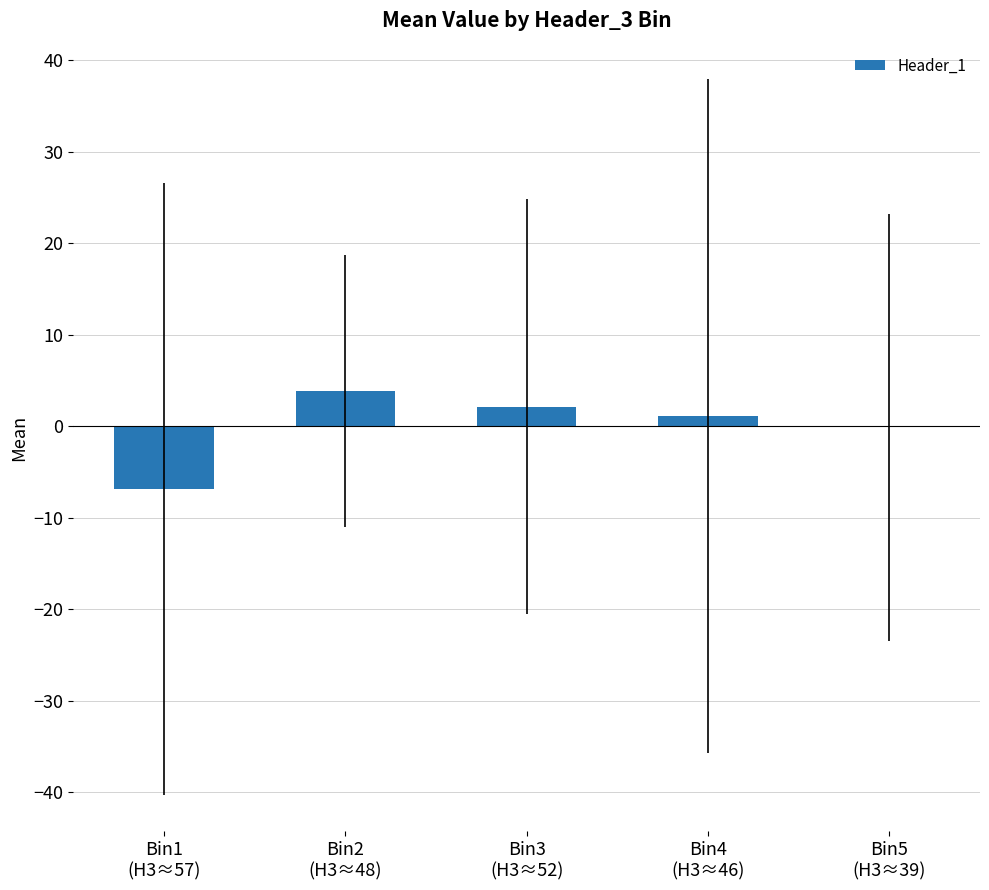

Which has a higher value, Bin1
(H3≈57) or Bin3
(H3≈52)?

Bin3
(H3≈52)